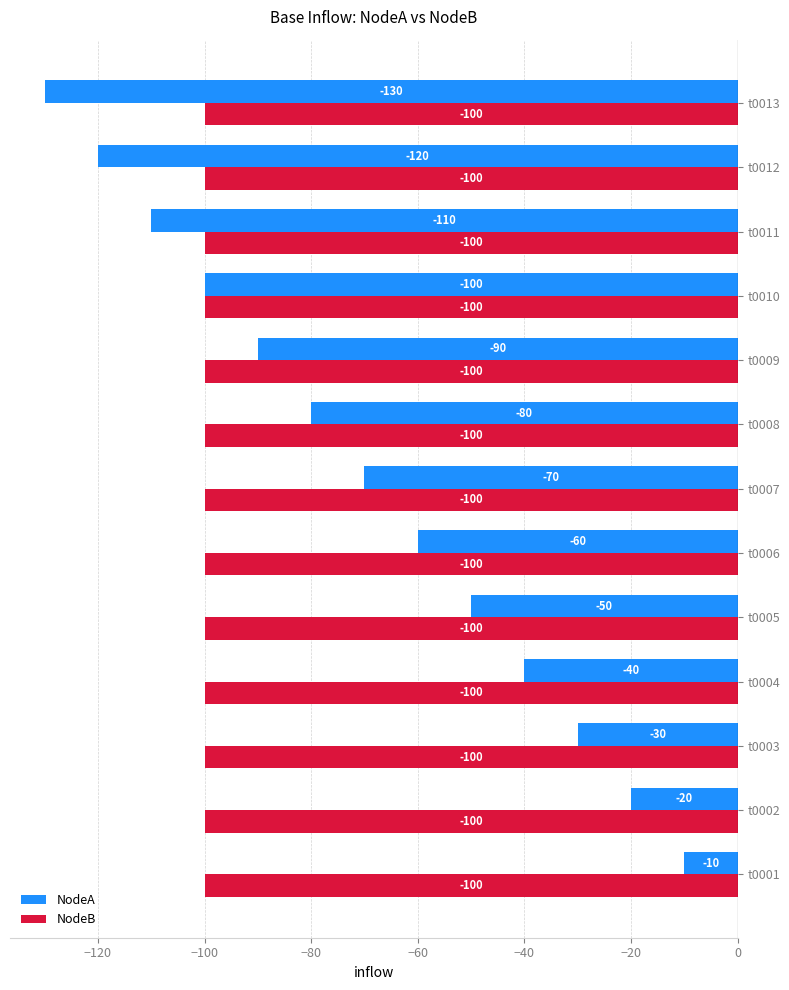

True or false: NodeA has a value of -198 at t0011.

False